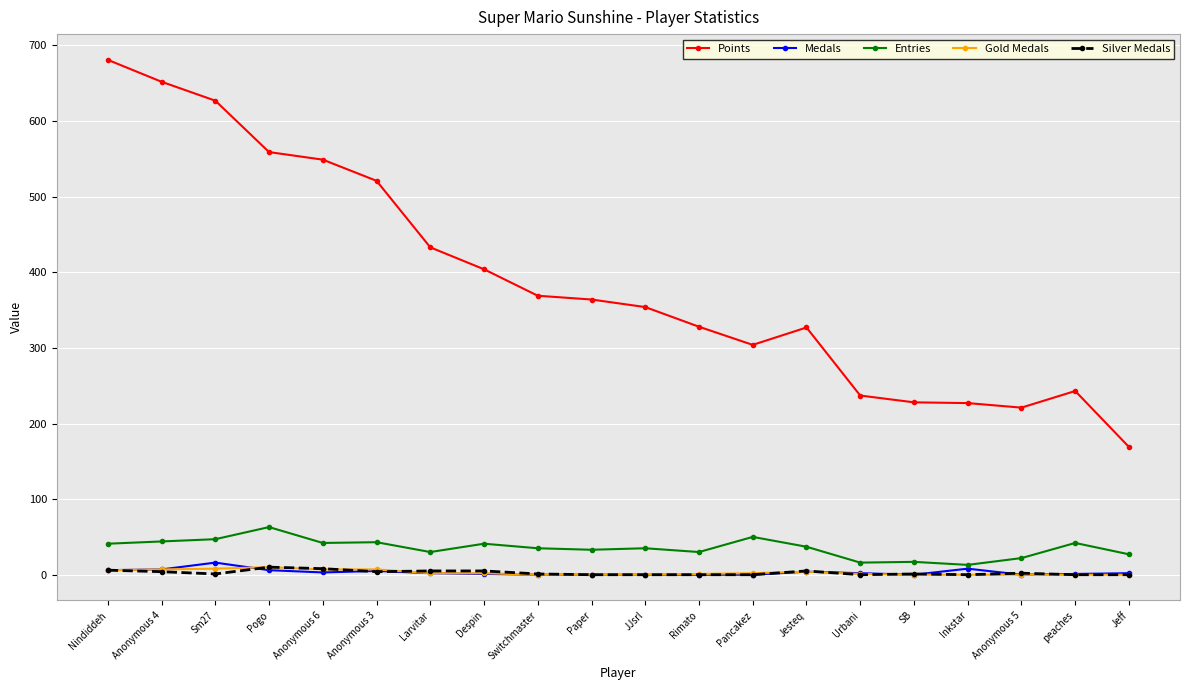

How many categories are shown in the chart?

20